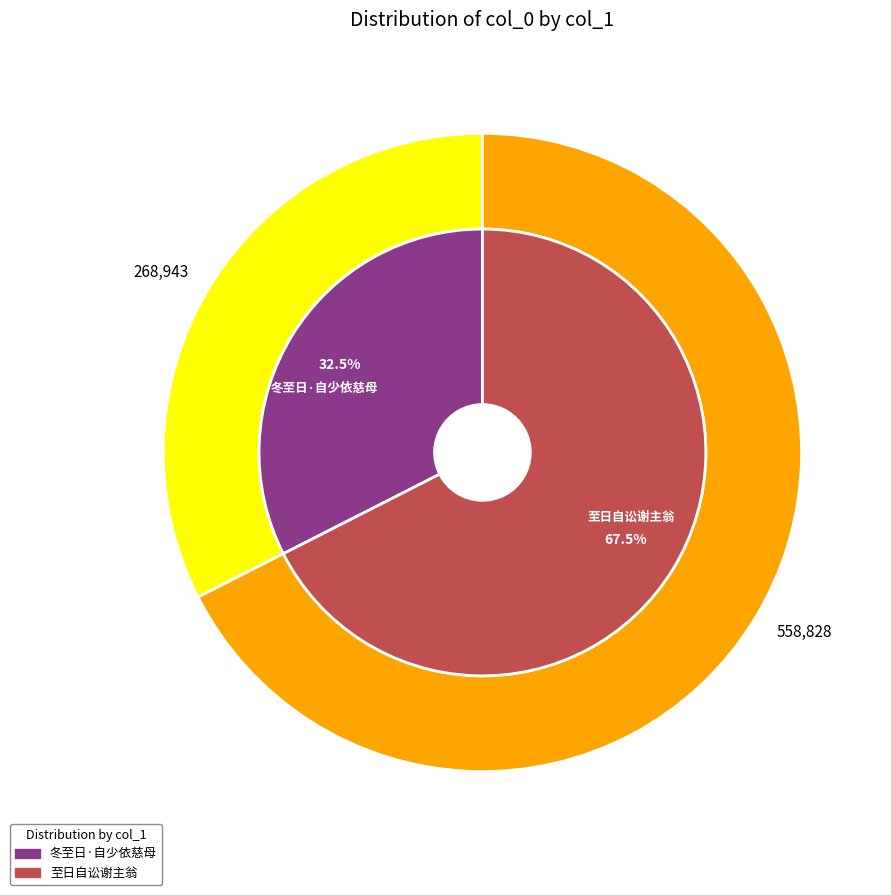

Is there a majority slice in this chart?

Yes